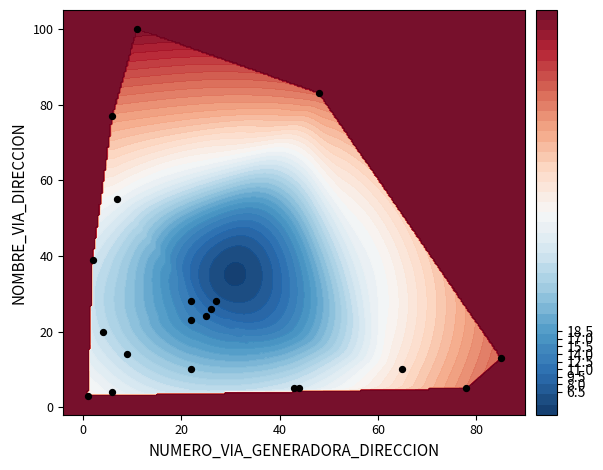

Reading left to right, what are all the values shown in this chart?

24	23	28	100	26	83	3	77	14	5	55	28	39	5	10	20	13	4	5	10